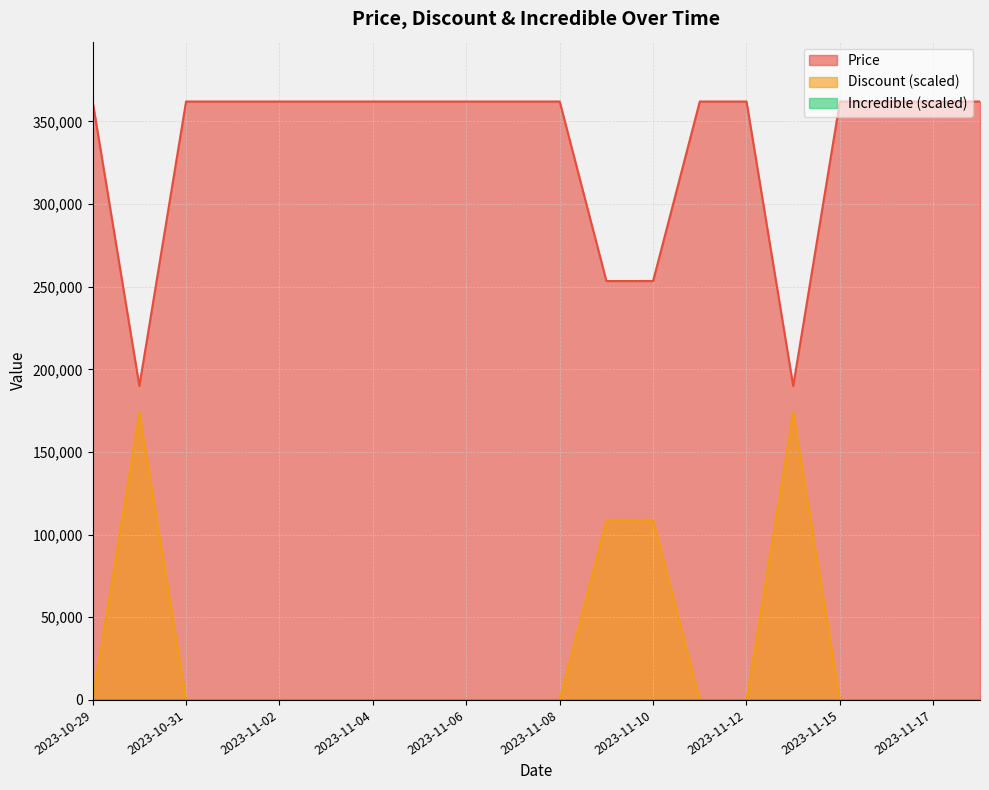

Is it true that Price equals 219146 at 2023-11-18?

False